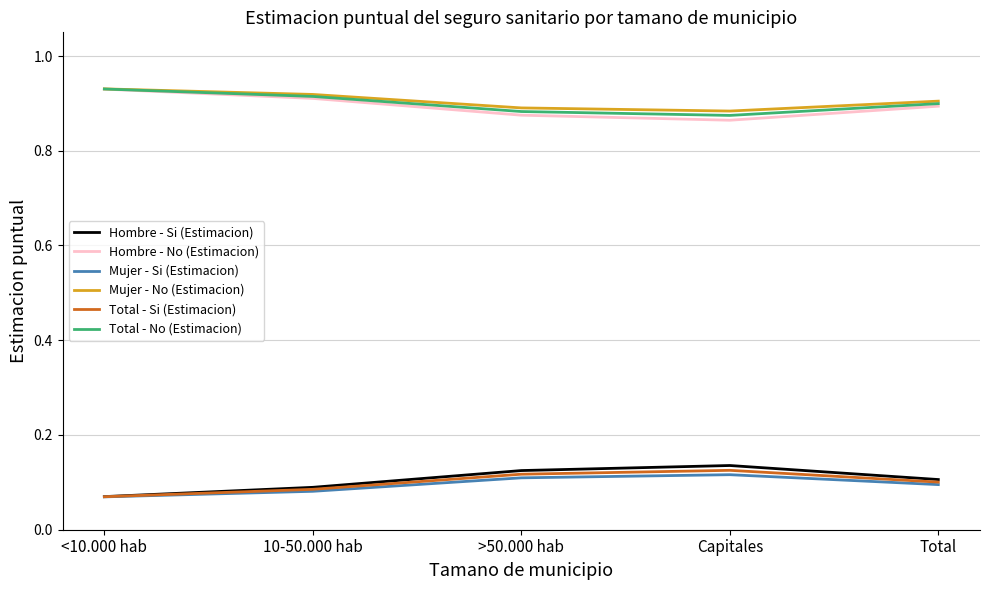

What is the total value across all series at <10.000 hab?

3.0